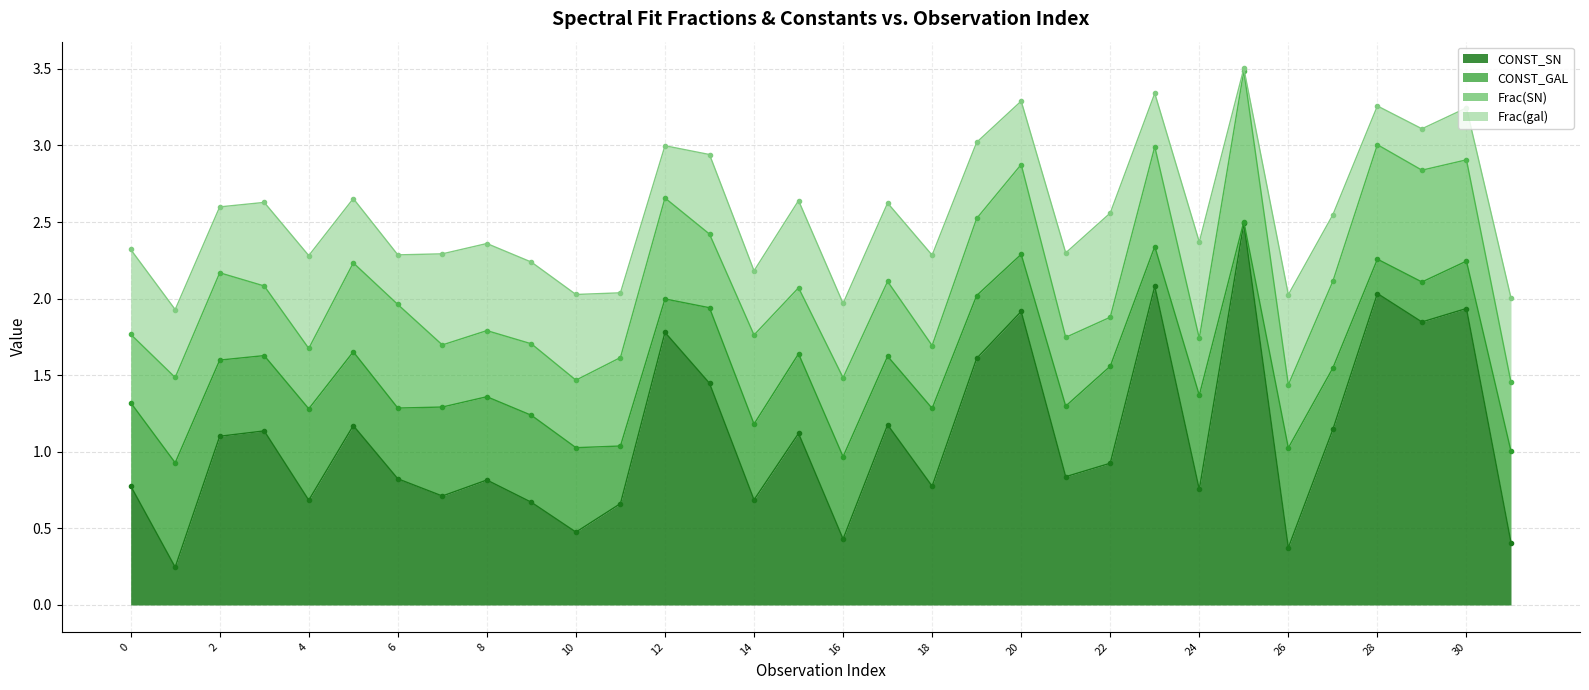

True or false: CONST_SN has a value of 1.1 at 27.

True